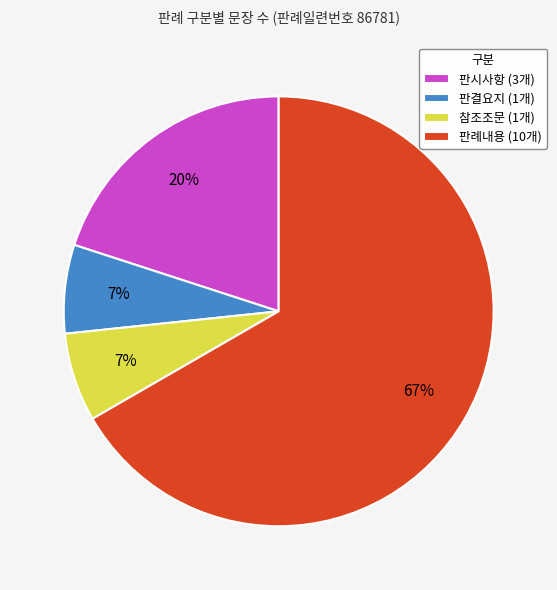

Combined, do 참조조문 and 판결요지 account for over 50%?

No